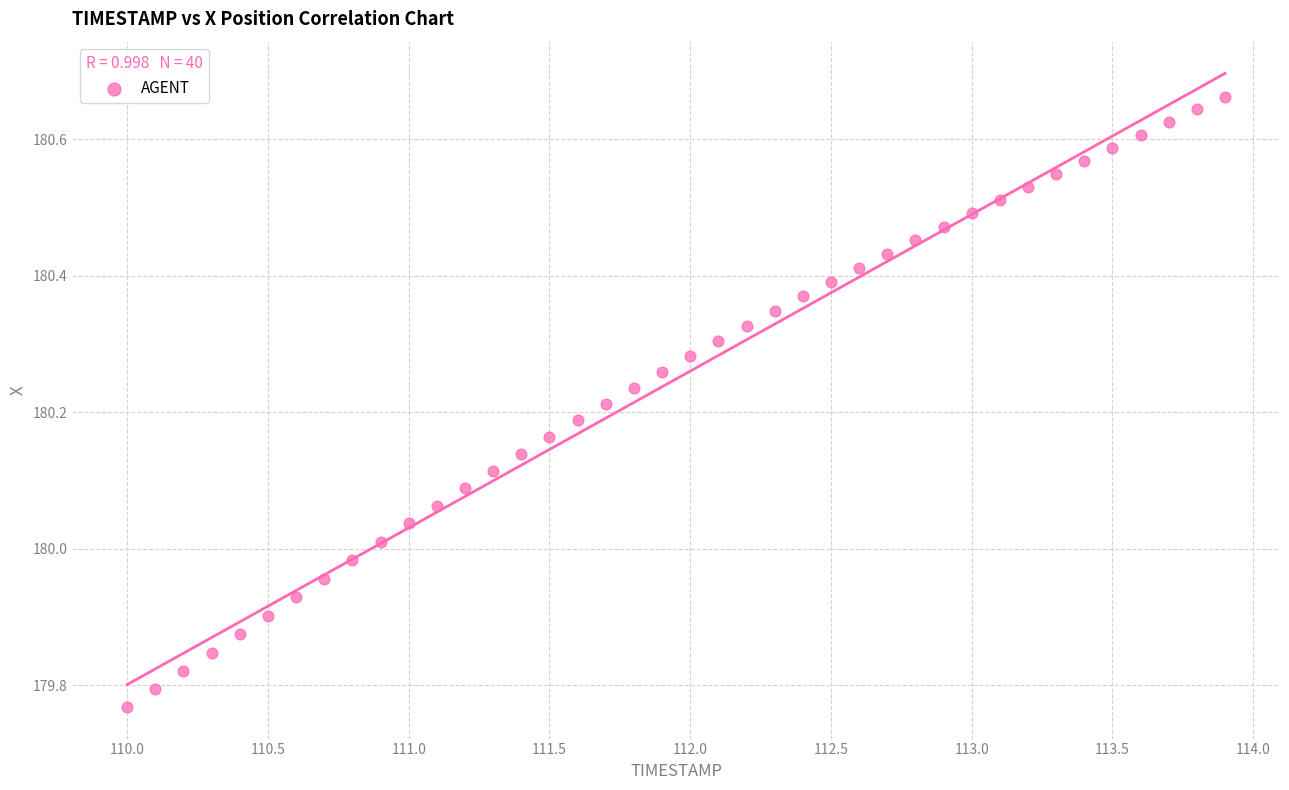

What is the range of X values (max minus min)?

3.9